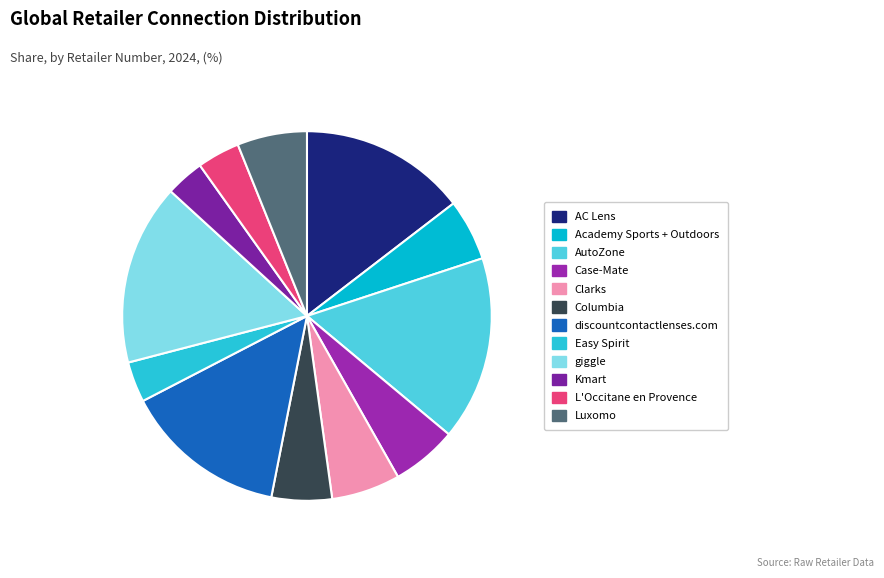

How many segments does this pie chart have?

12